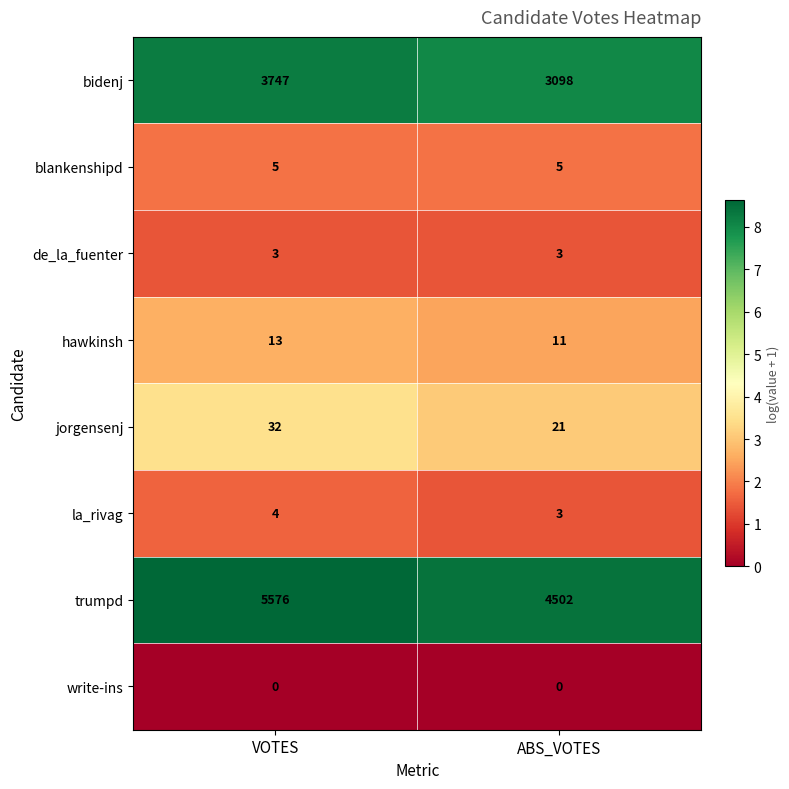

What is the average value of the trumpd series?

5039